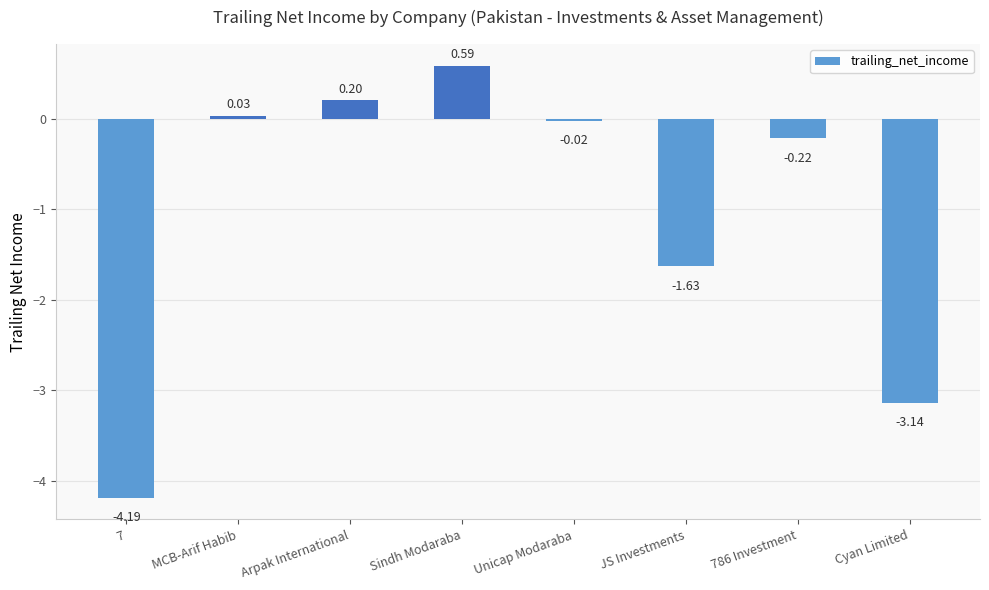

How many values are below 0?

5